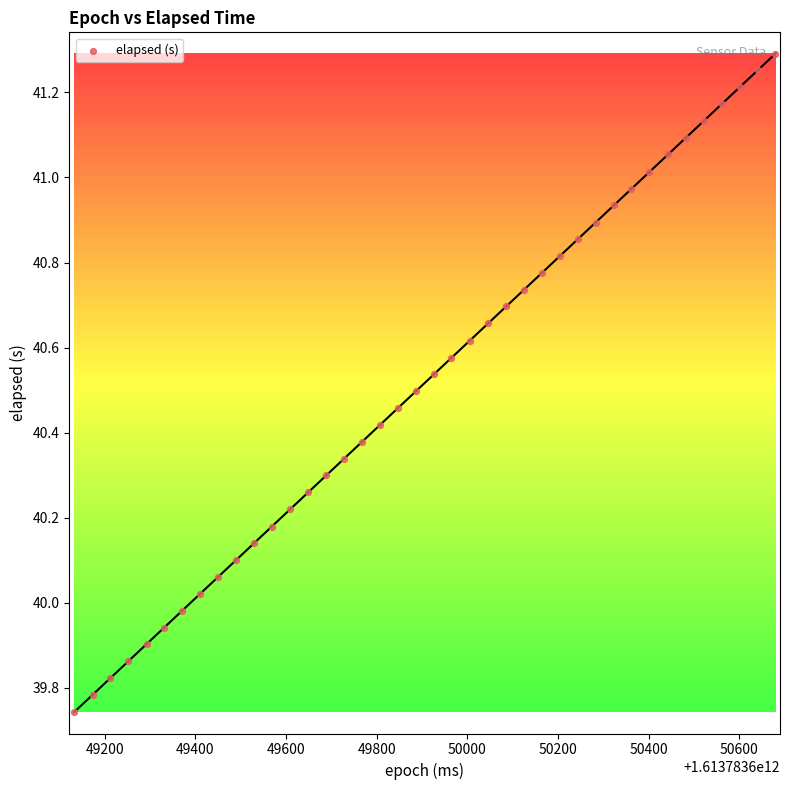

What is the range of Y values (max minus min)?

1.5